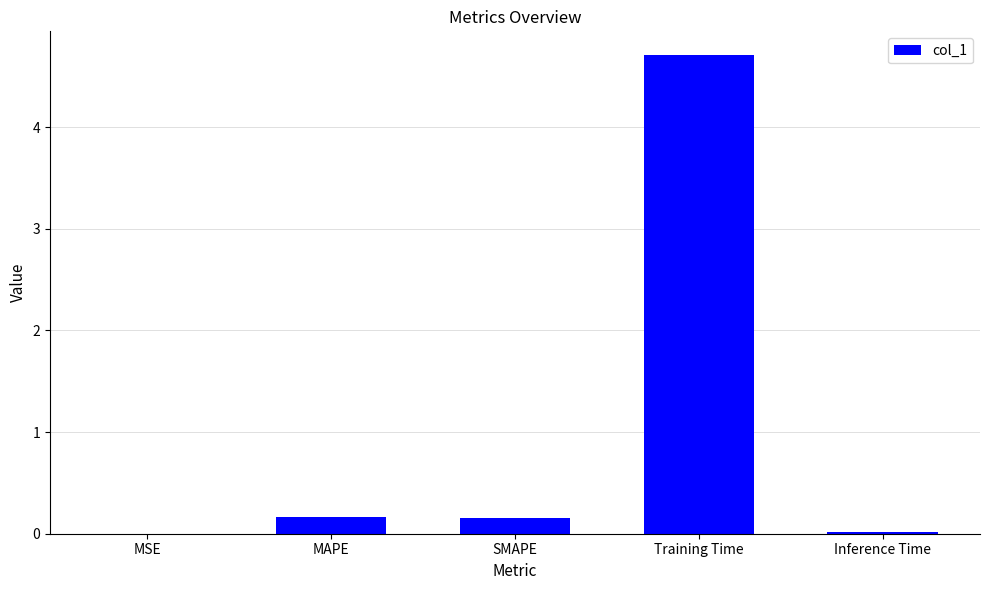

True or false: the data shows 0.0 at Inference Time.

True